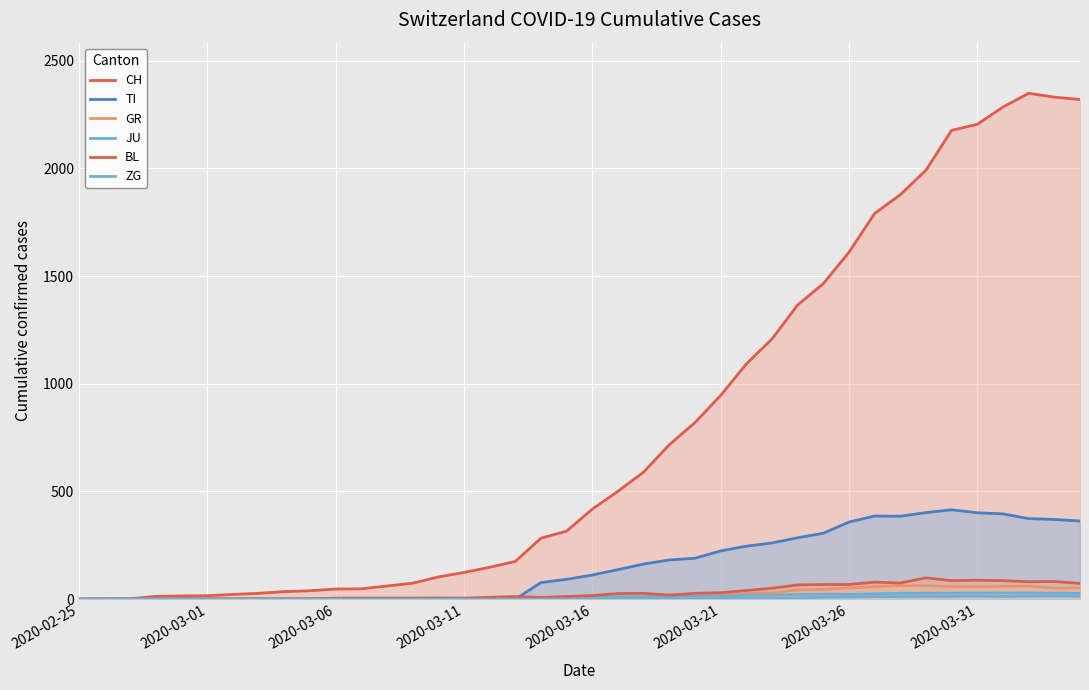

True or false: GR and BL cross at least once.

False